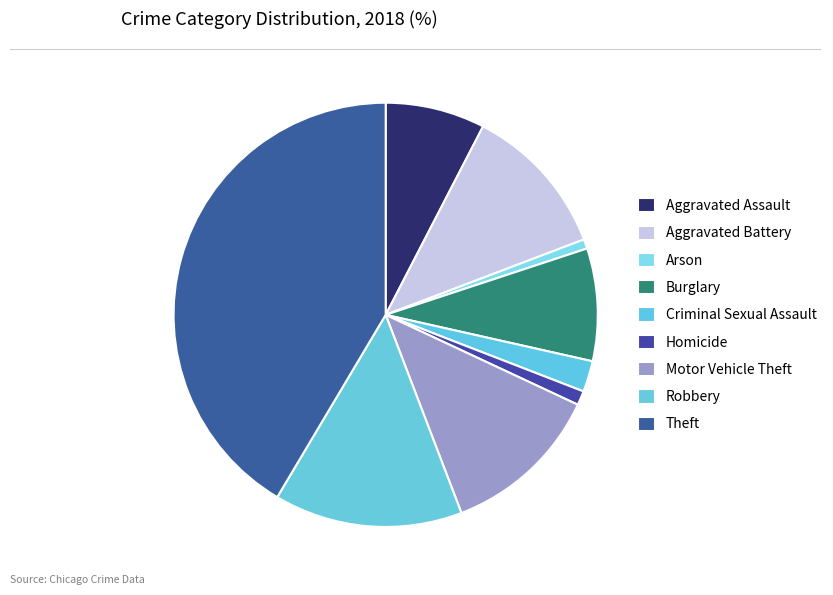

To the nearest percent, what is the average slice percentage?

11%